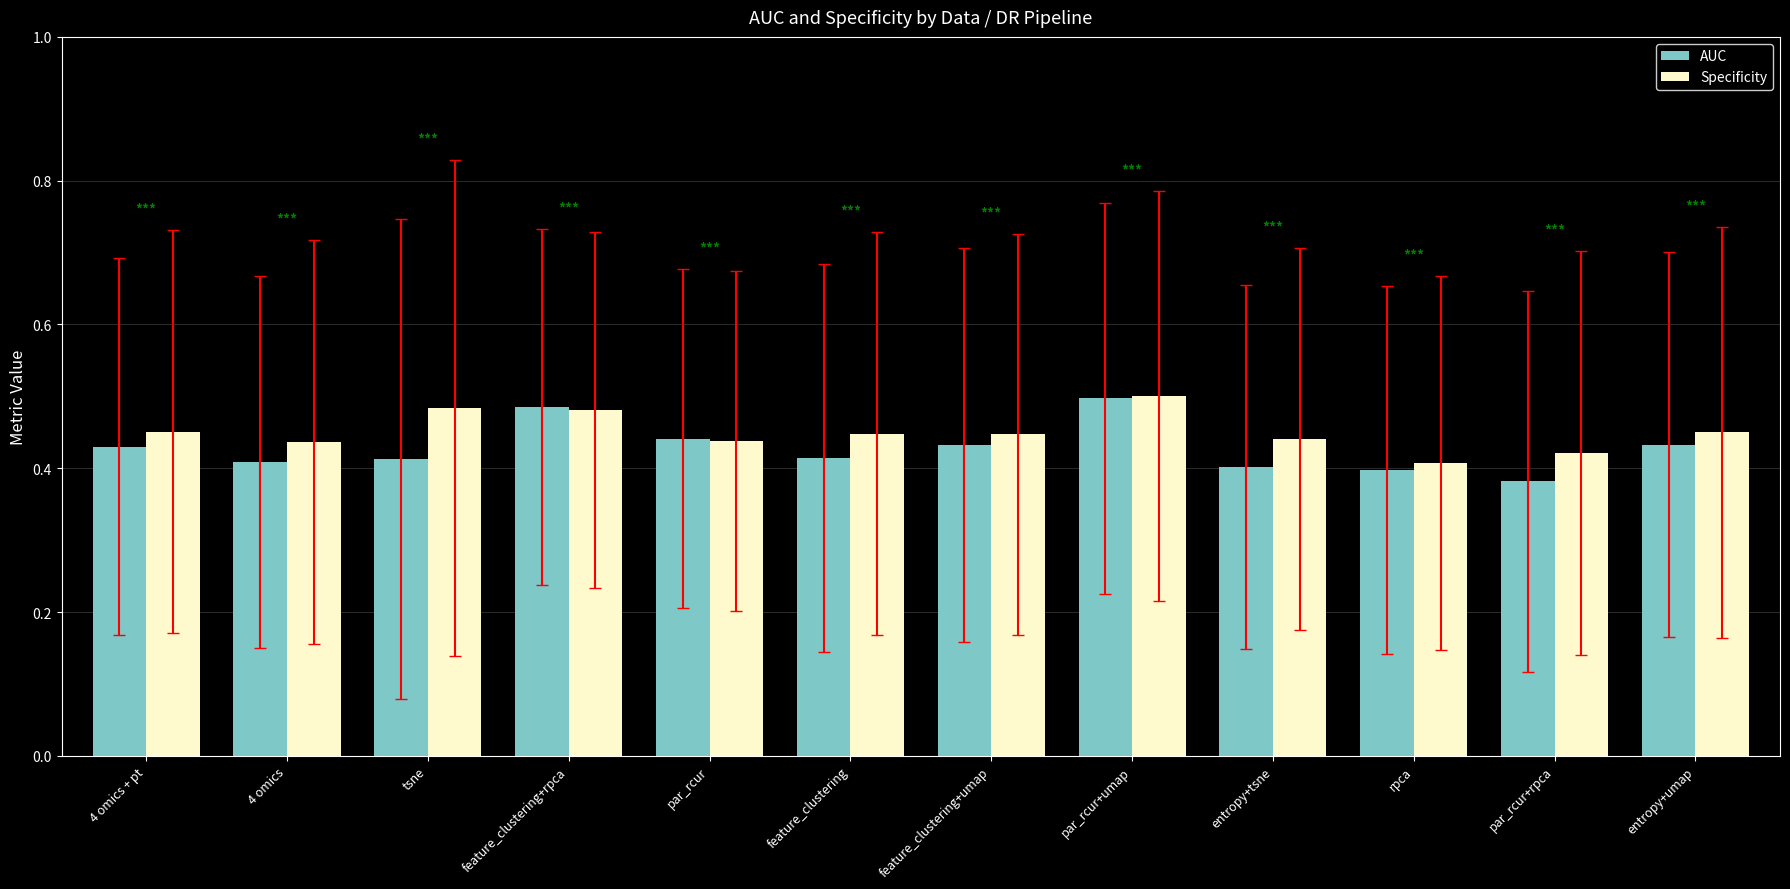

The value of AUC at rpca is 0.4. True or false?

True